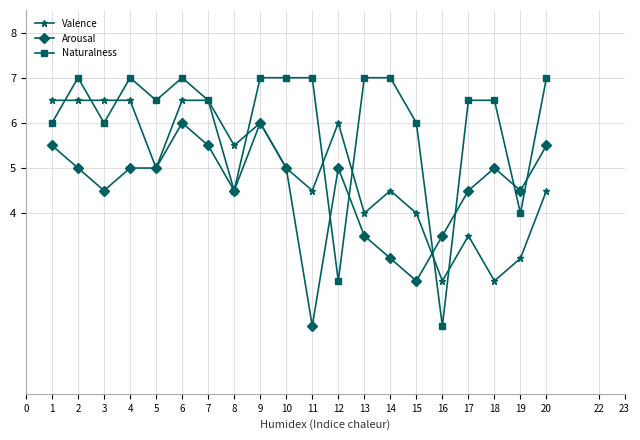

What is the maximum value shown in the chart?

7.0